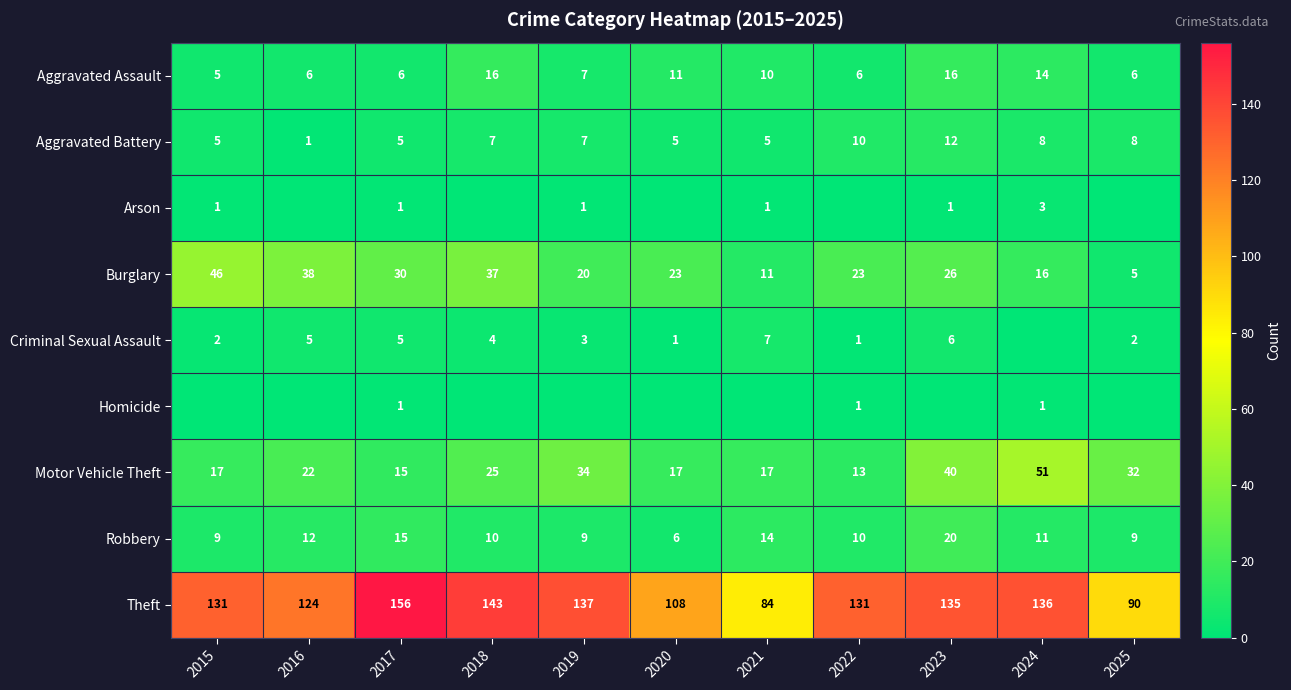

At which label does Burglary first exceed 23?

2015